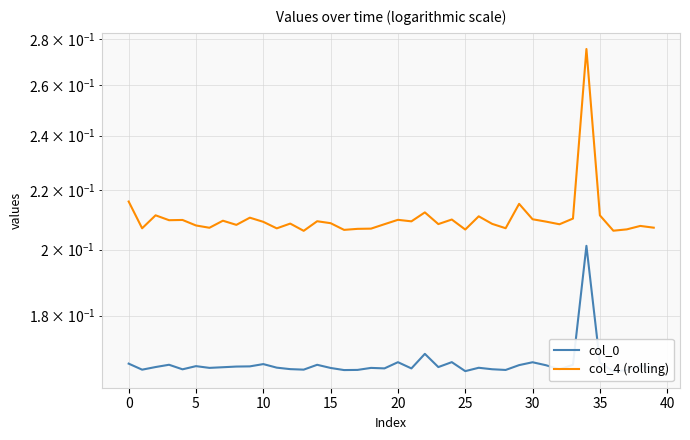

List the series in order of their overall mean, lowest first.

col_0, col_4 (rolling)